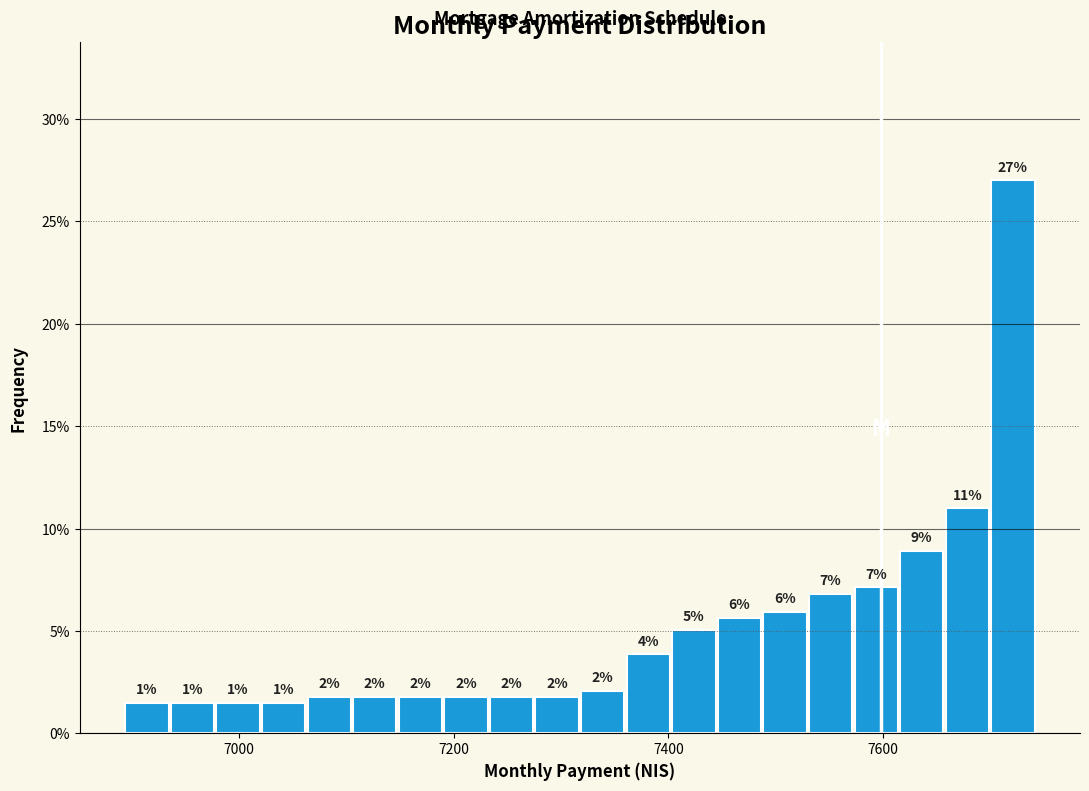

Around what value on the x-axis is the tallest bar? Give the approximate position of its centre, as read against the axis.

7720